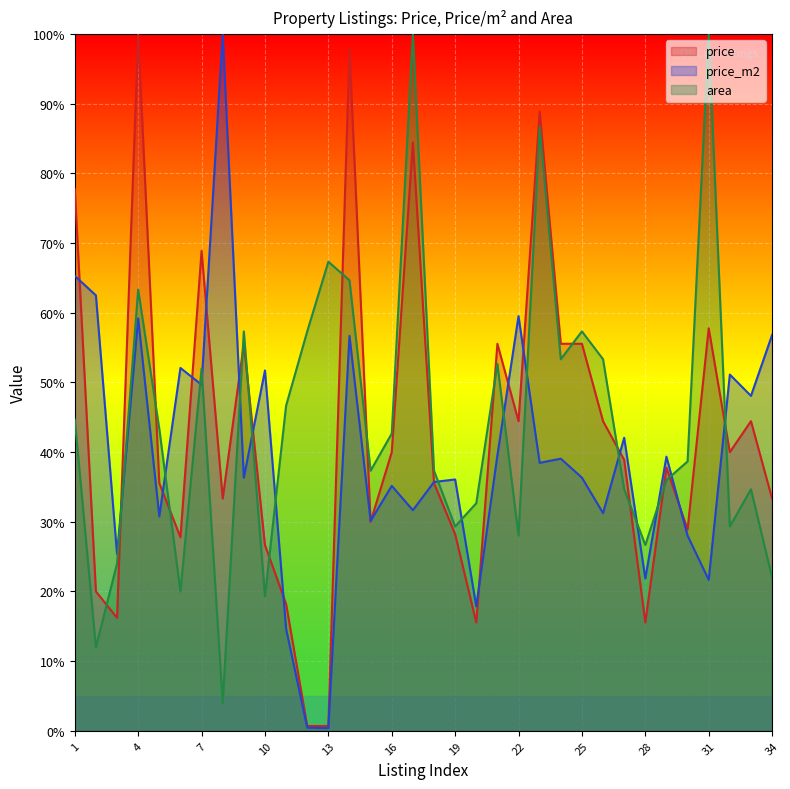

Does the chart display data point markers on the line(s)?

No